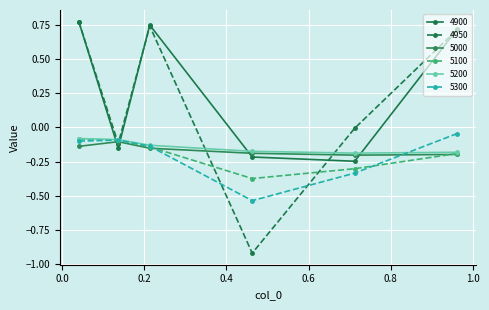

At which category does 5300 reach its first local valley?

0.463013698630137